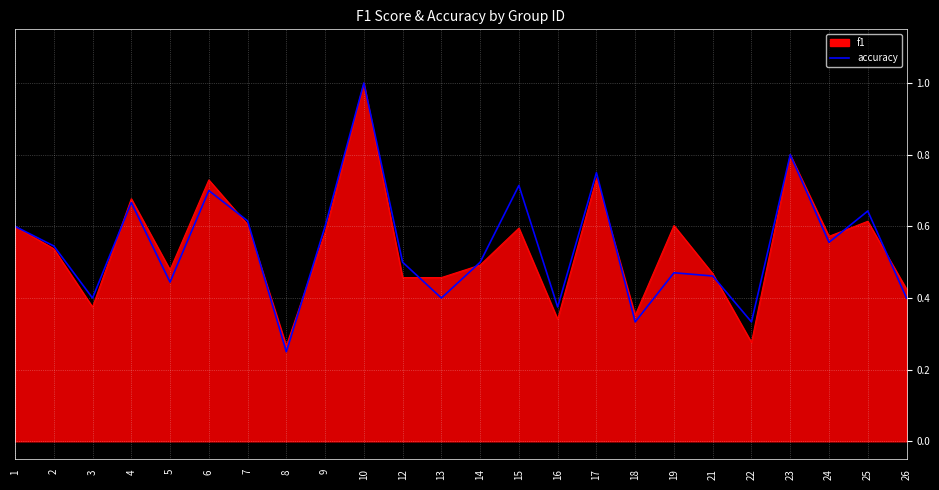

At which label is accuracy closest to 0?

8